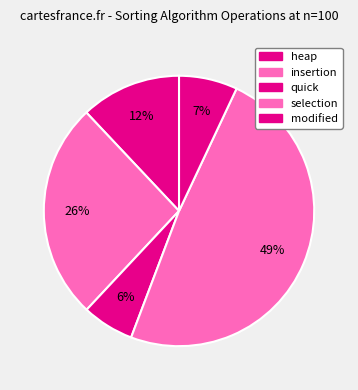

True or false: quick accounts for 6% of the total.

True